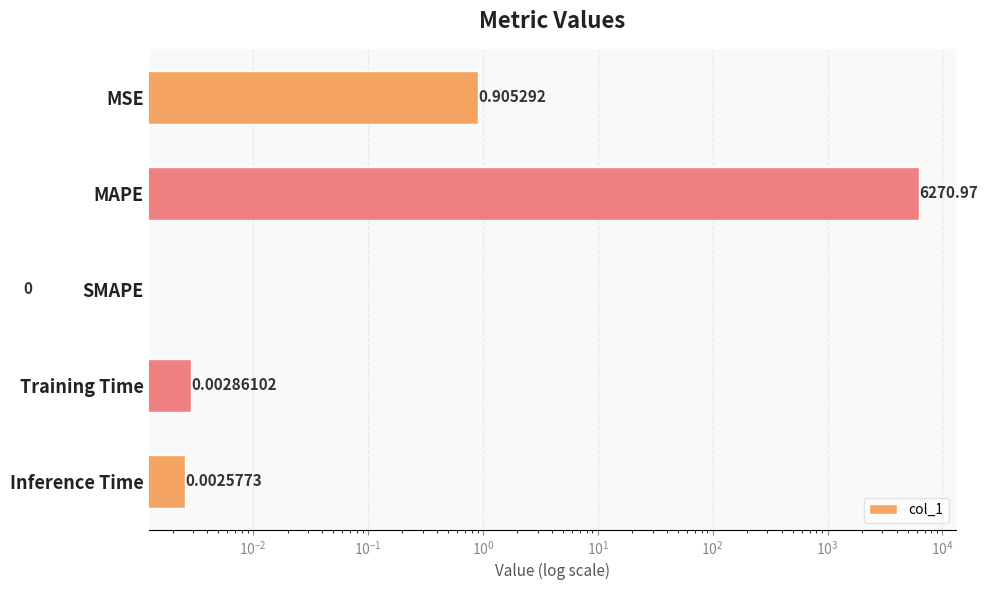

The value at Training Time is 0.0. True or false?

True